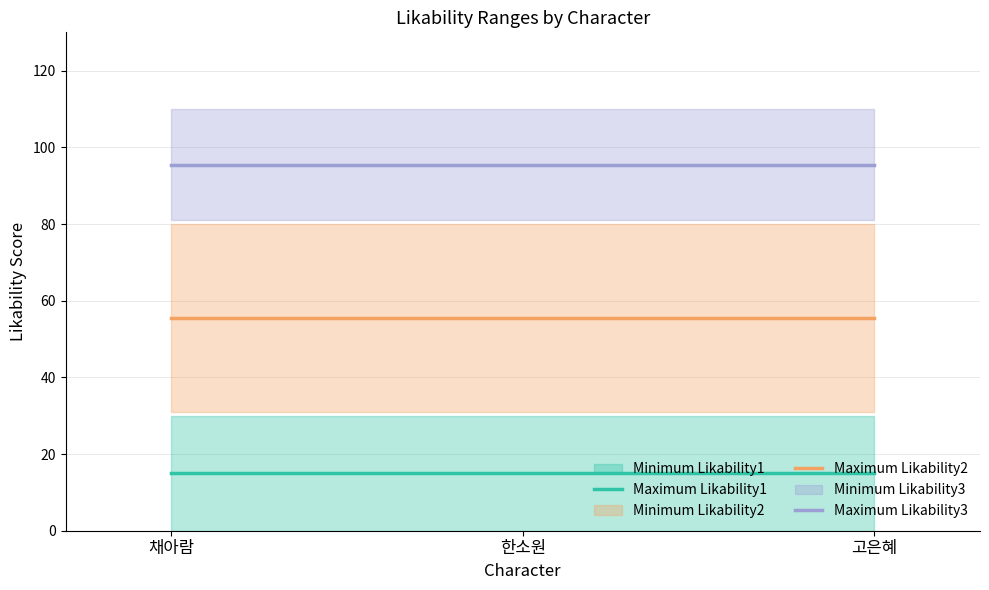

How many distinct data groups are displayed?

3